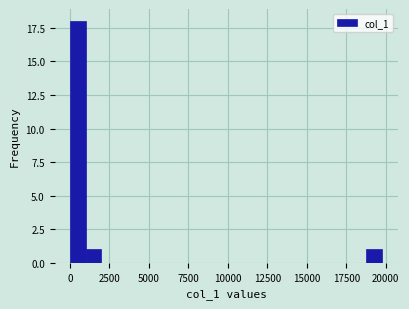

Read against the x-axis, roughly where is the centre of the tallest bar?

500